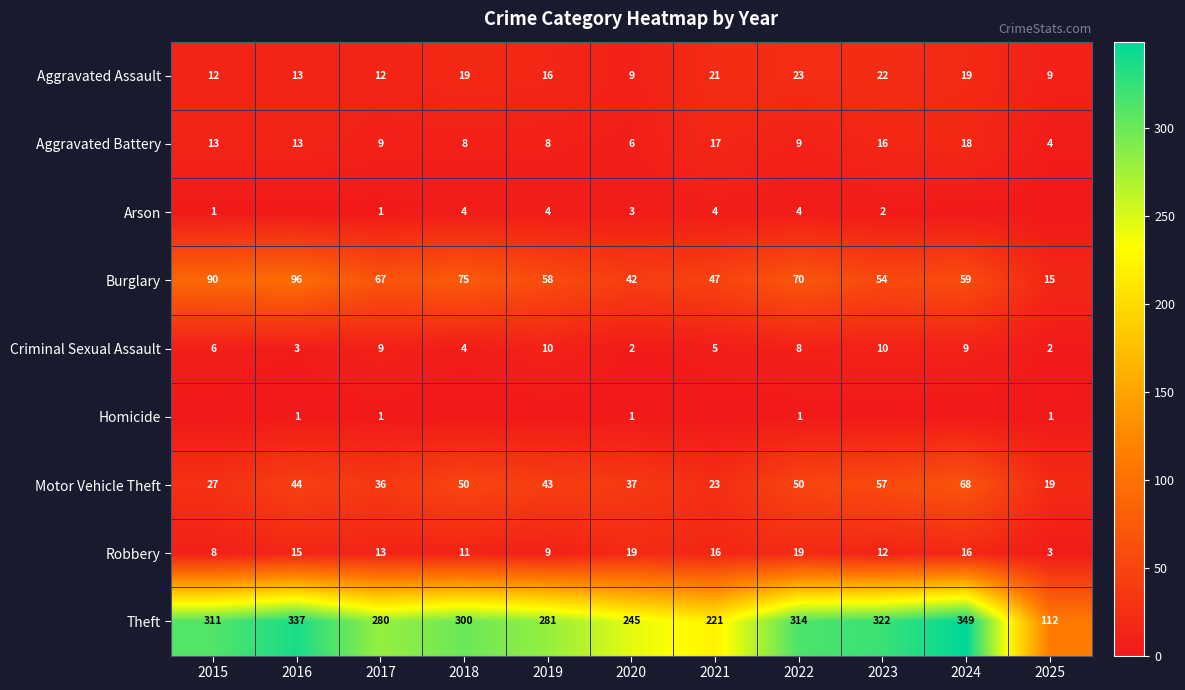

Is it true that Motor Vehicle Theft equals 68 at 2024?

True